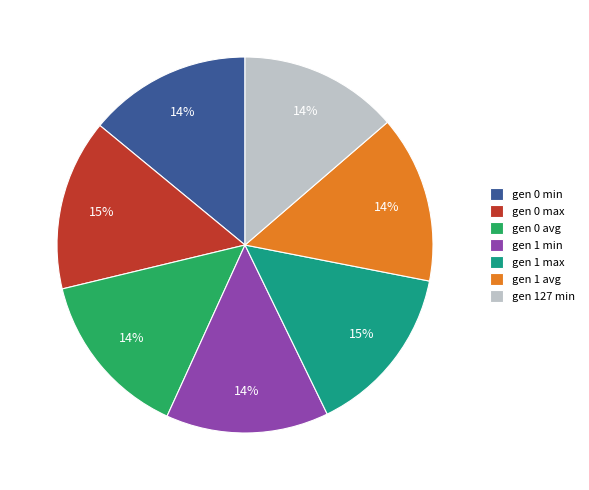

Is it true that gen 1 min is 14% of the pie?

True